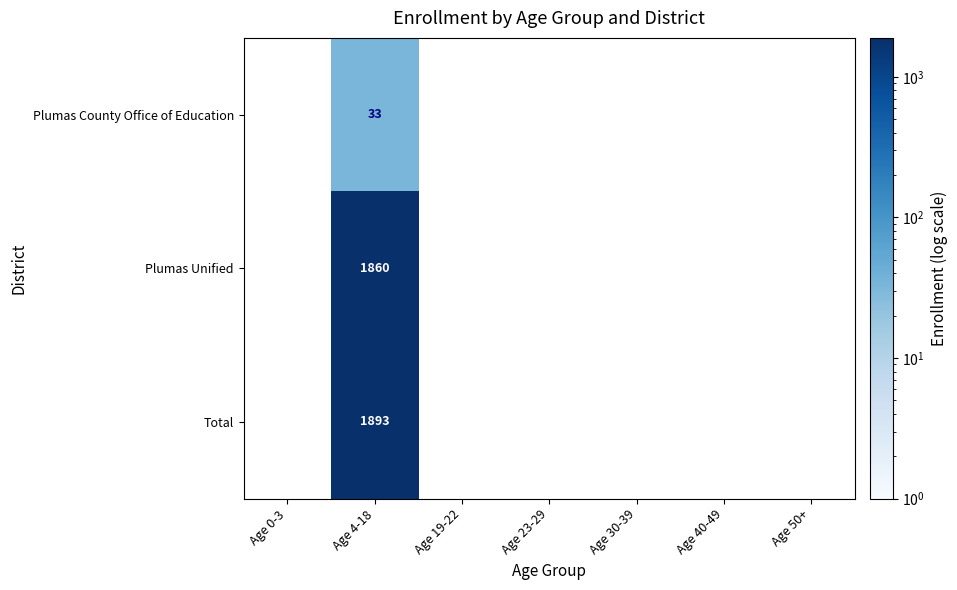

True or false: Plumas County Office of Education has a value of 33 at Age 4-18.

True